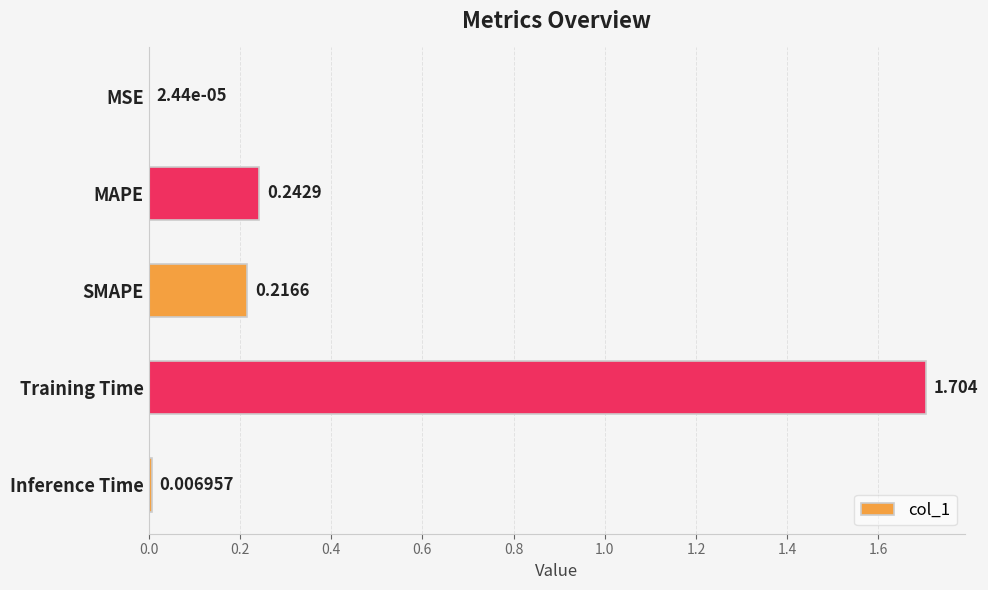

Where is the data nearest to the value 0?

MSE